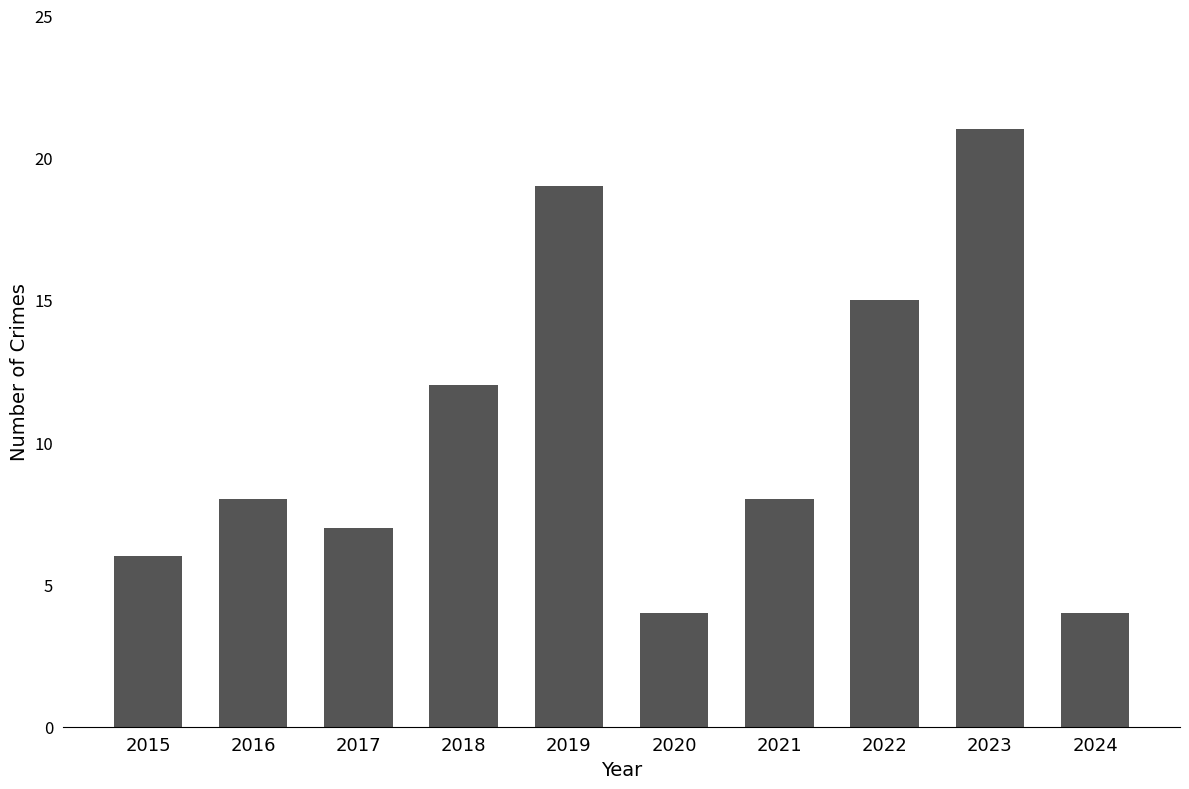

Which category has the highest value across all series?

2023